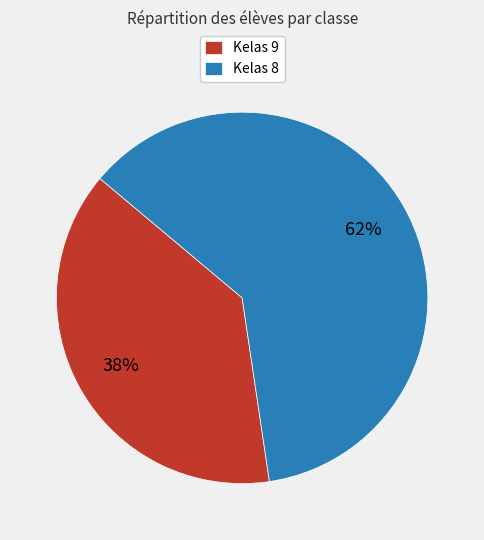

True or false: Kelas 9 accounts for 38% of the total.

True